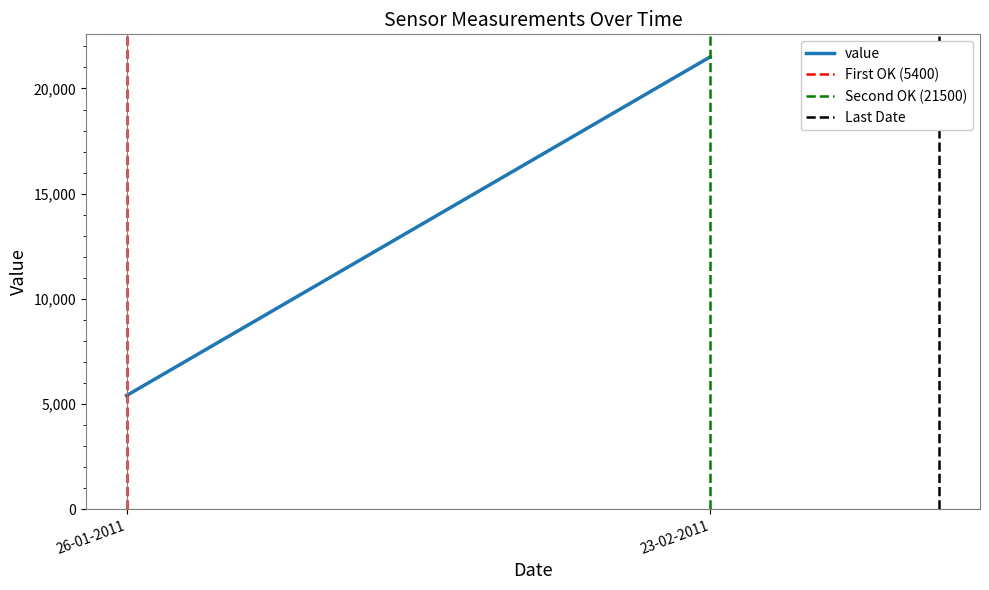

At which label does Second OK (21500) reach its peak?

23-02-2011